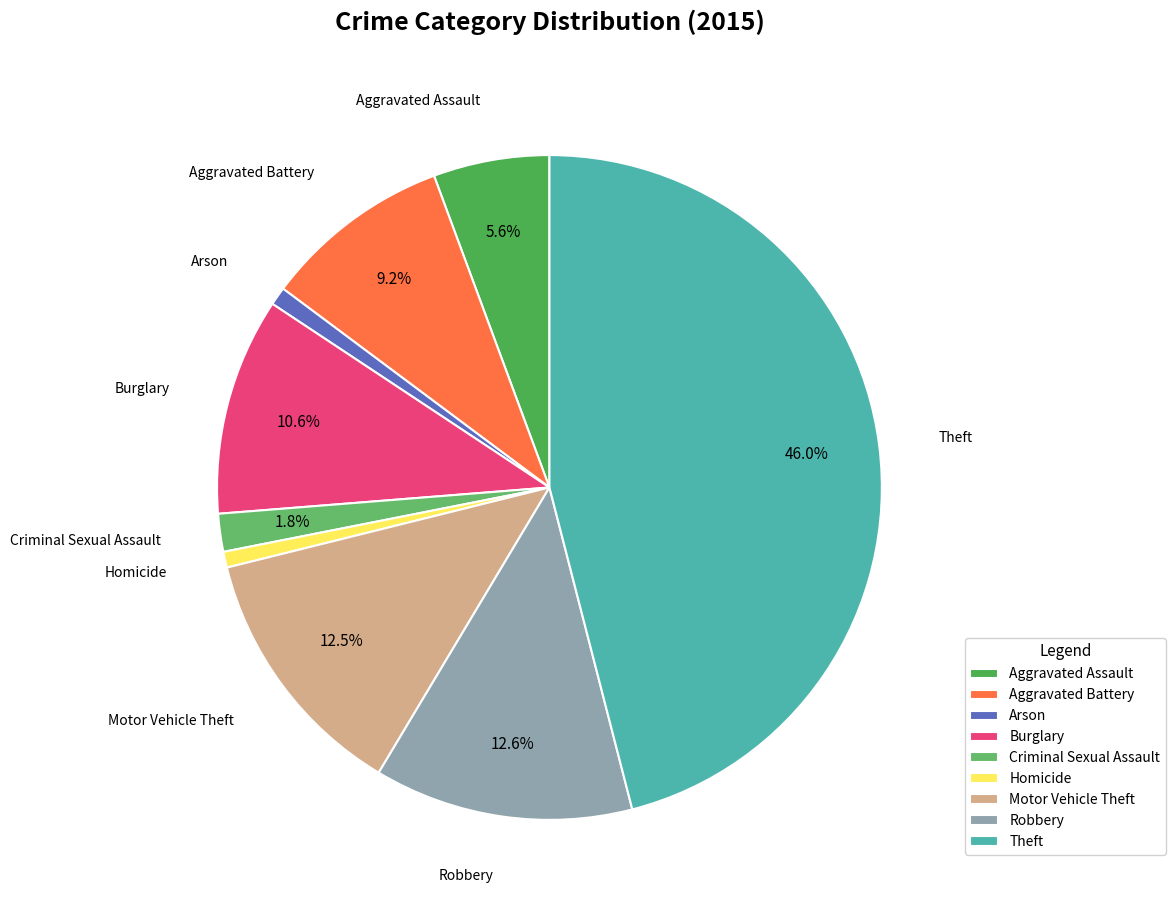

Which category has the biggest portion of the pie?

Theft